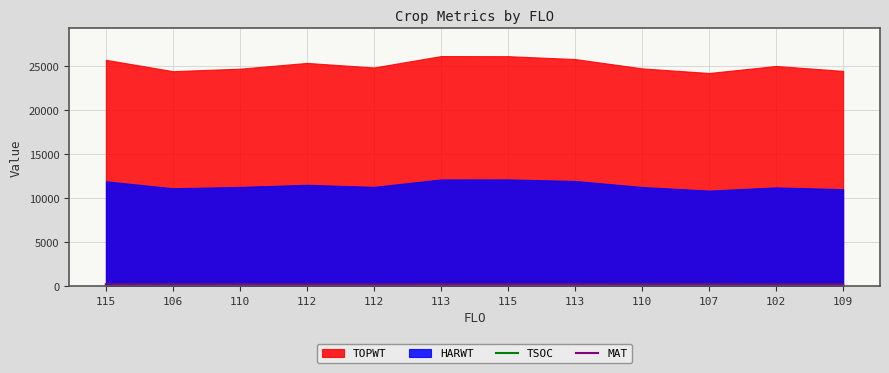

What is the value of the MAT point at the 11th from the left?

174